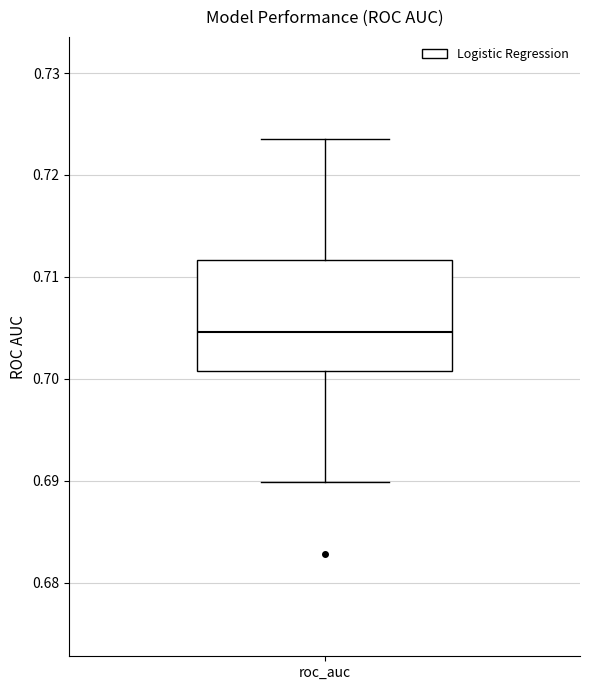

Where is the upper edge of the box for roc_auc on the y-axis? The values are not printed on the chart, so give them approximately, as read against the axis.

0.712